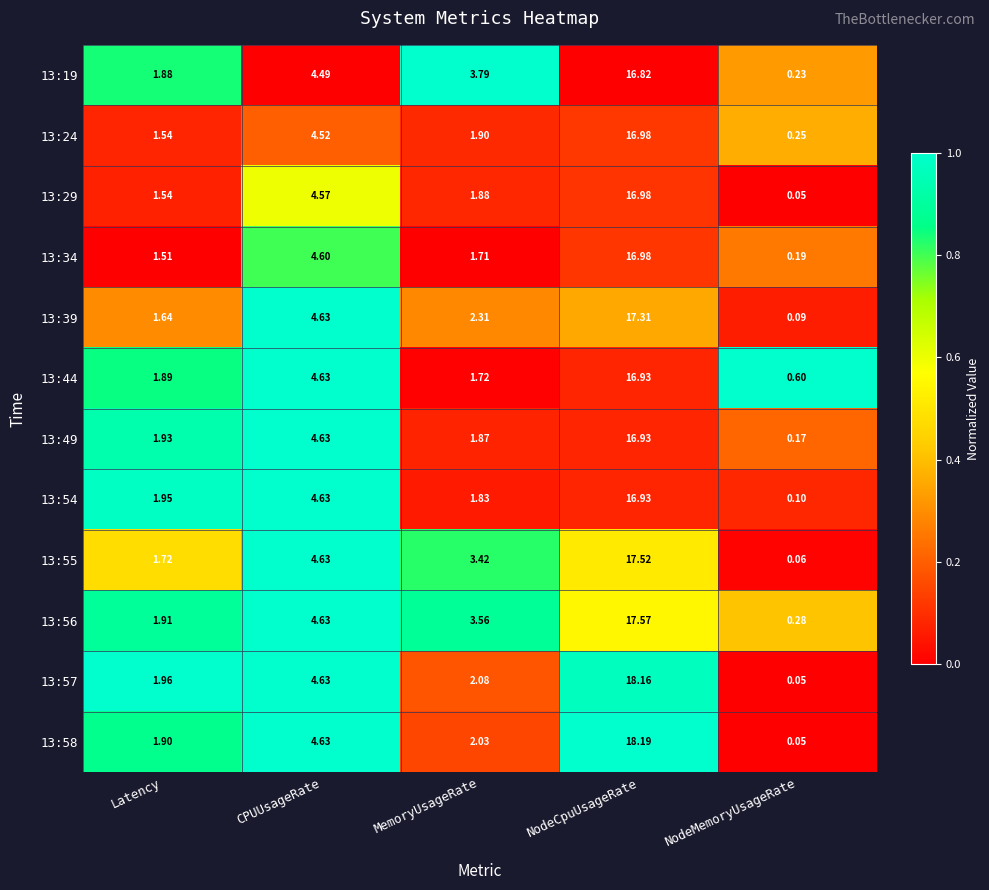

What is the greatest value displayed?

18.2